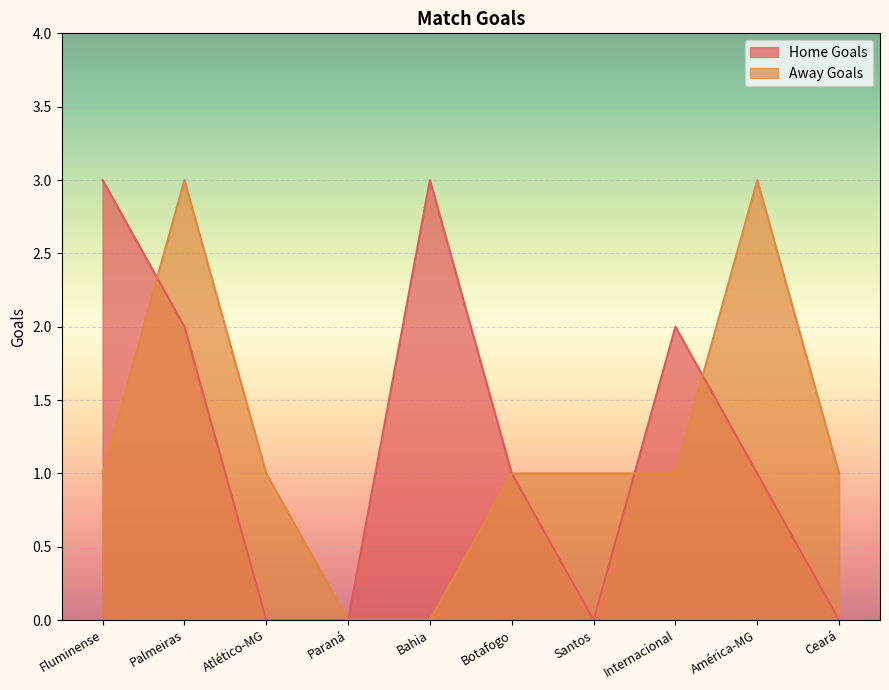

At Fluminense, list the series in order from smallest to largest.

Away Goals, Home Goals